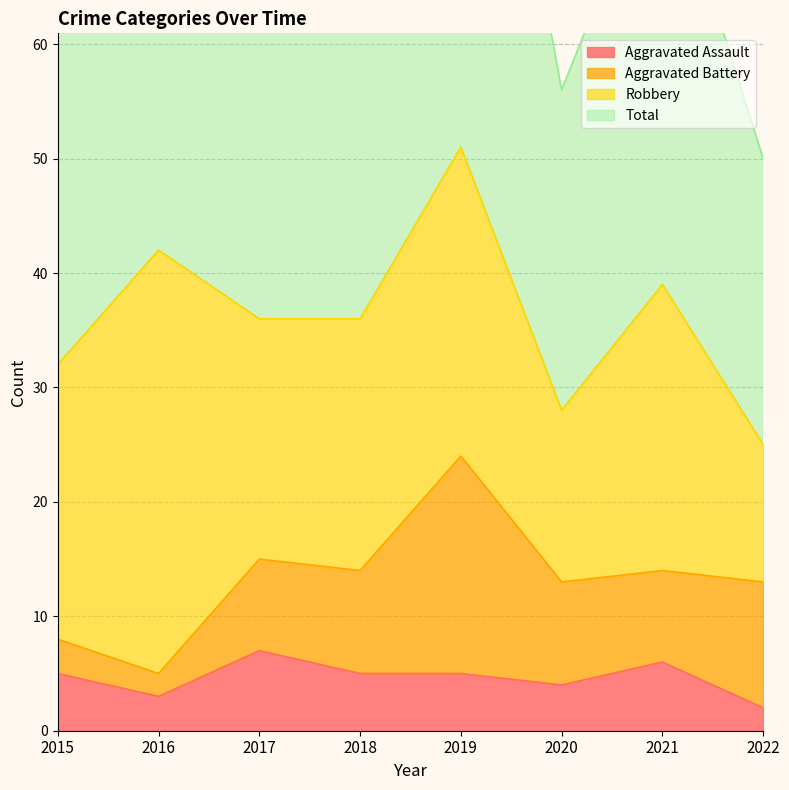

What is the maximum value for Aggravated Assault?

7